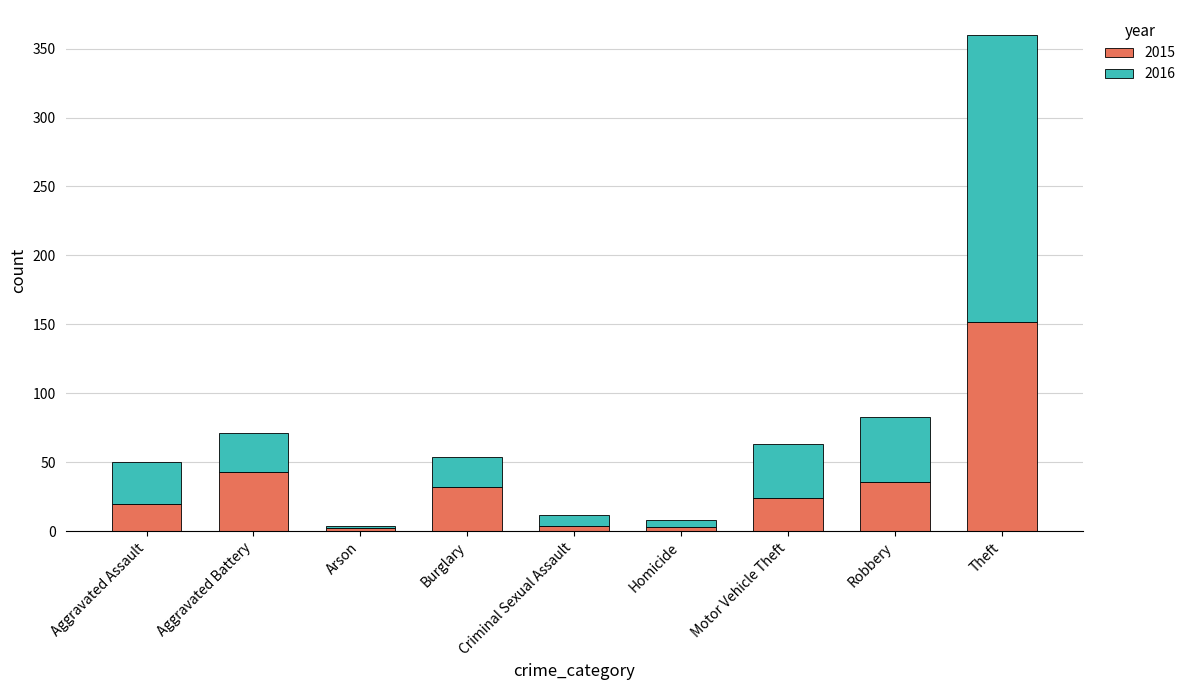

Does the chart contain stacked bars?

Yes